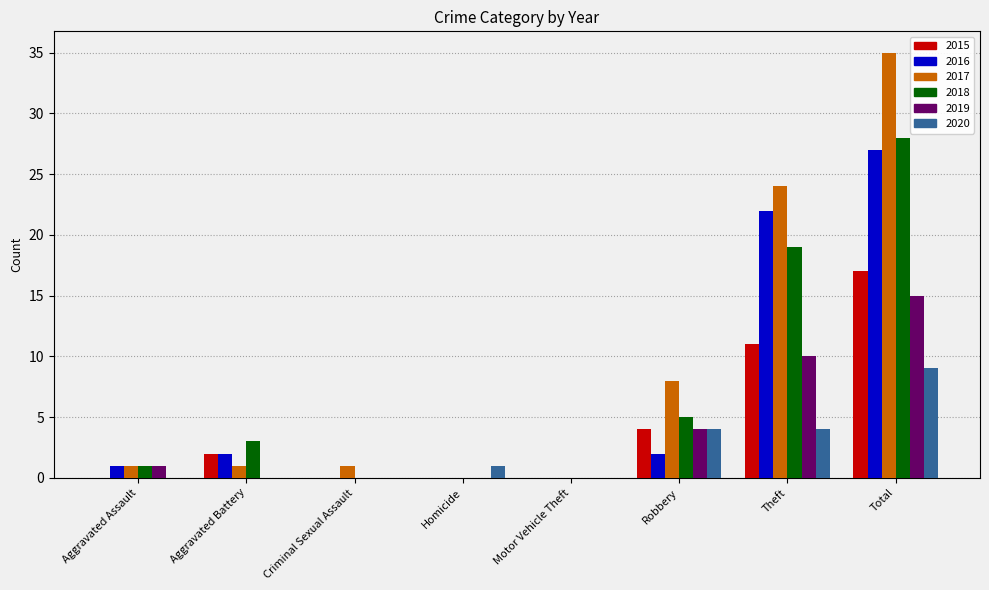

Is it true that 2017 equals 24 at Theft?

True